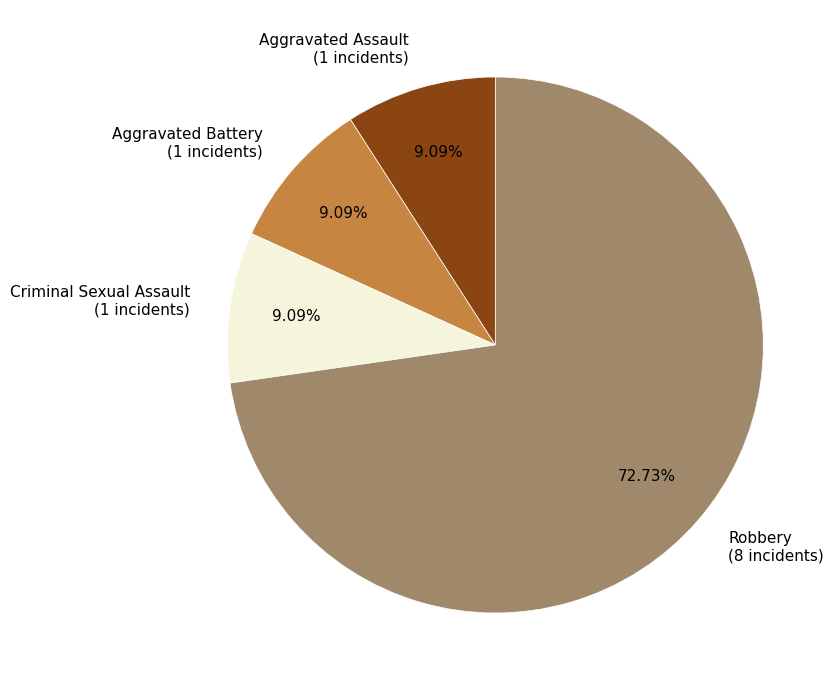

How many segments does this pie chart have?

4